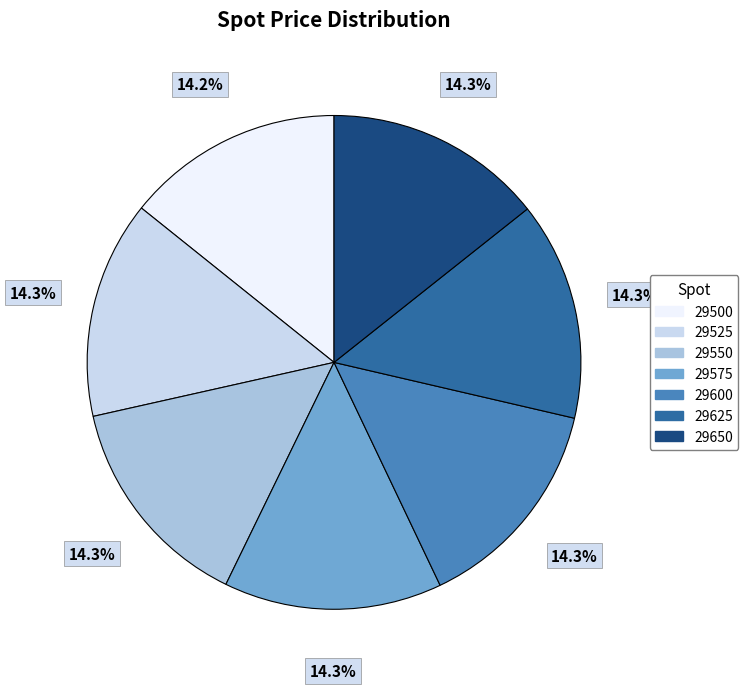

How much of the chart is everything except 29650?

85.7%